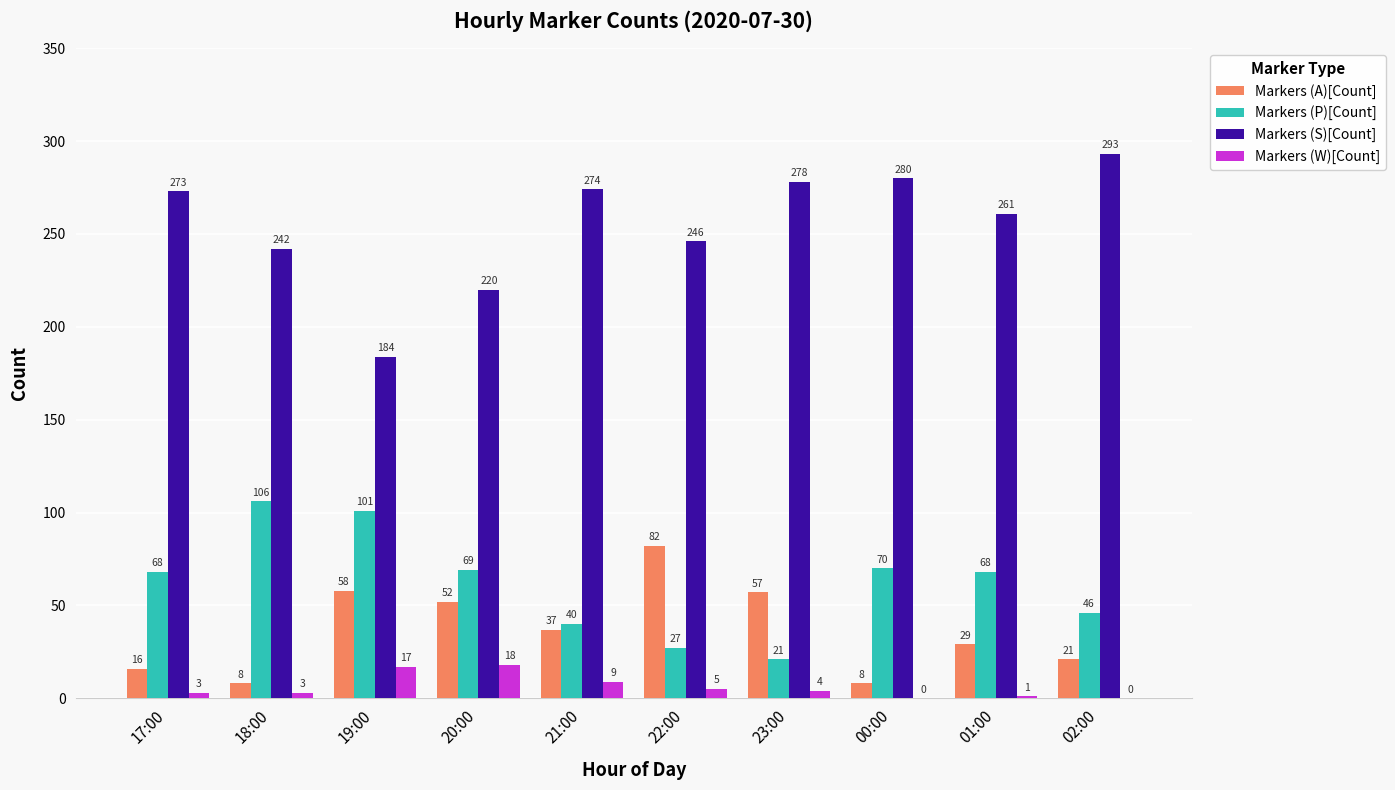

Reading right to left, transcribe all the data shown in this chart.

Markers (A)[Count]: 02:00=21	01:00=29	00:00=8	23:00=57	22:00=82	21:00=37	20:00=52	19:00=58	18:00=8	17:00=16
Markers (P)[Count]: 02:00=46	01:00=68	00:00=70	23:00=21	22:00=27	21:00=40	20:00=69	19:00=101	18:00=106	17:00=68
Markers (S)[Count]: 02:00=293	01:00=261	00:00=280	23:00=278	22:00=246	21:00=274	20:00=220	19:00=184	18:00=242	17:00=273
Markers (W)[Count]: 02:00=0	01:00=1	00:00=0	23:00=4	22:00=5	21:00=9	20:00=18	19:00=17	18:00=3	17:00=3